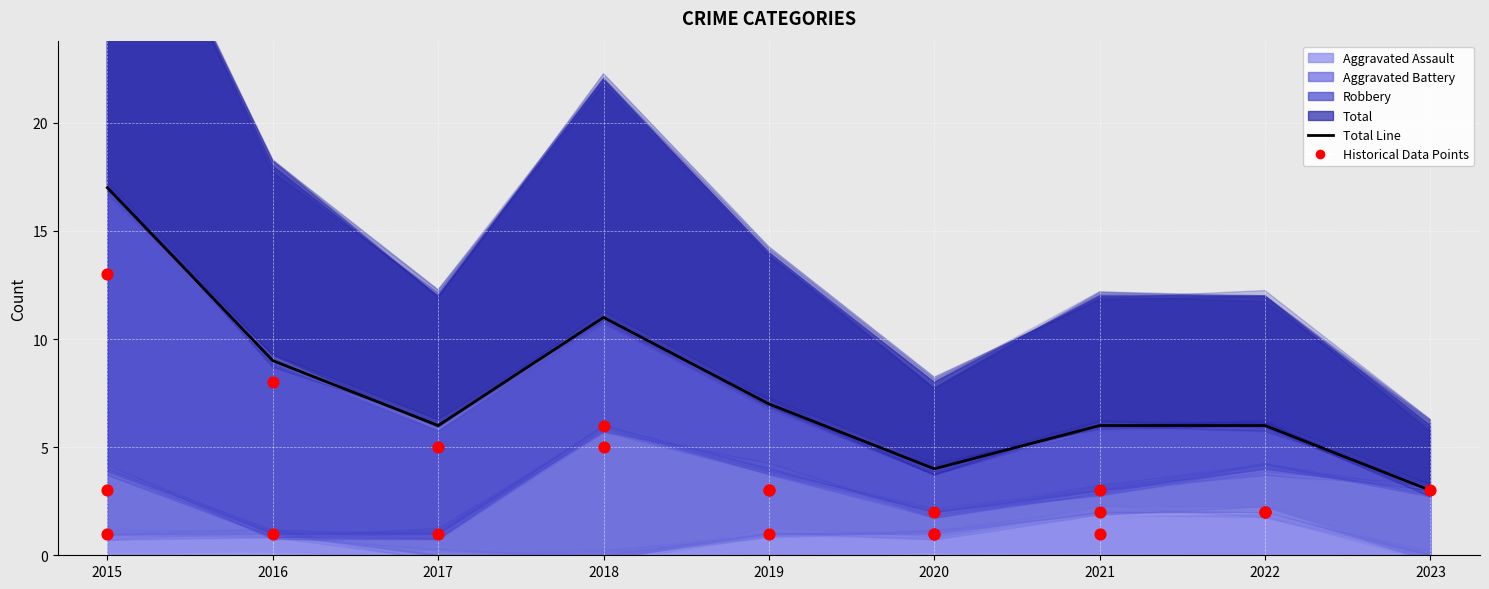

Which series contains the highest Y value?

Total